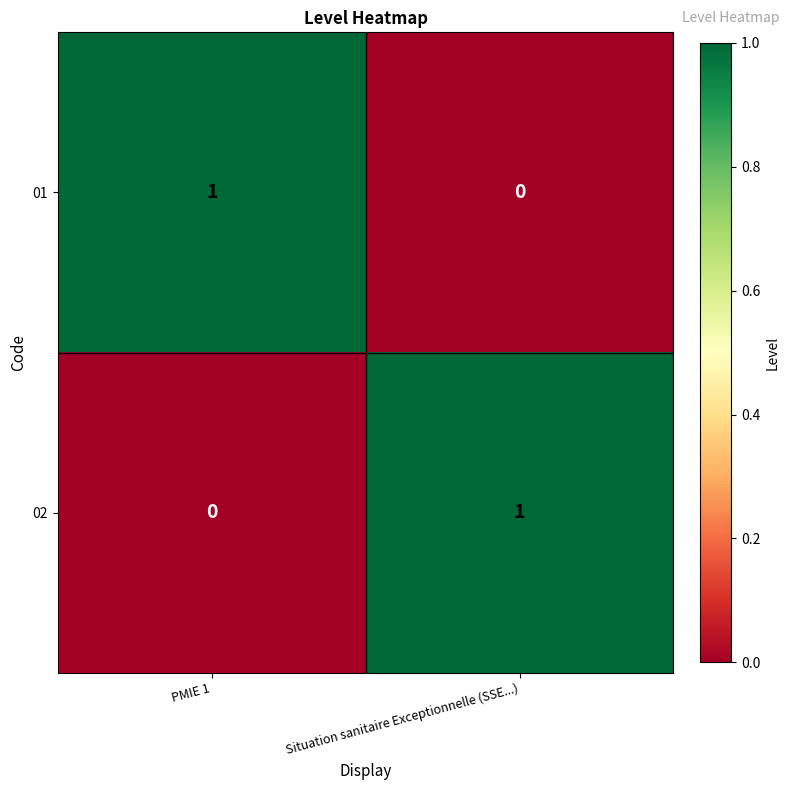

What is the greatest value displayed?

1